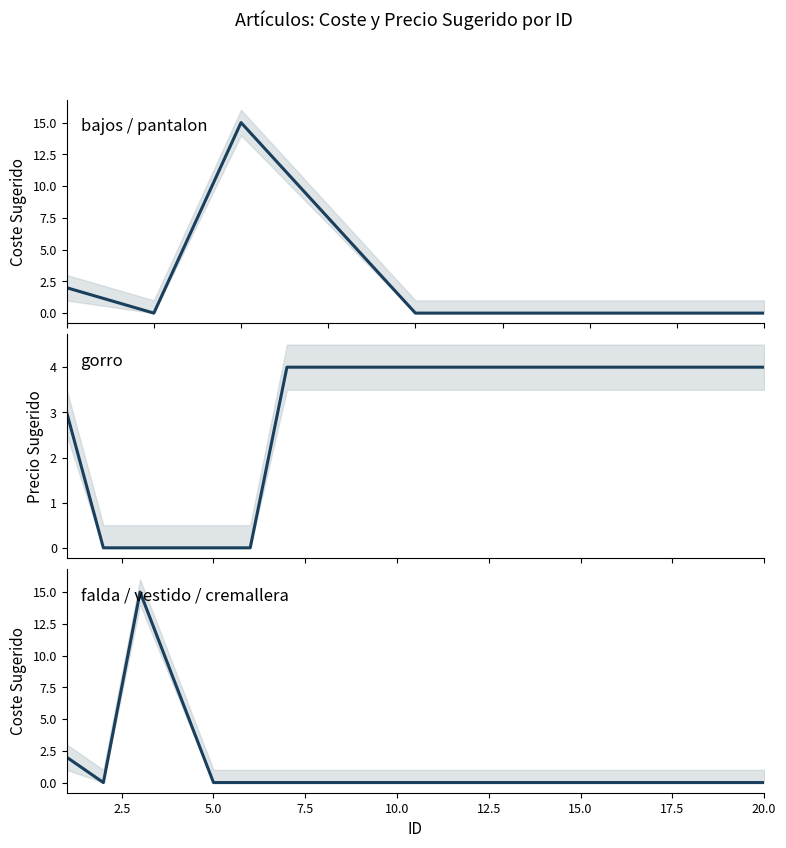

How many Precio Sugerido values are between 3 and 4?

14